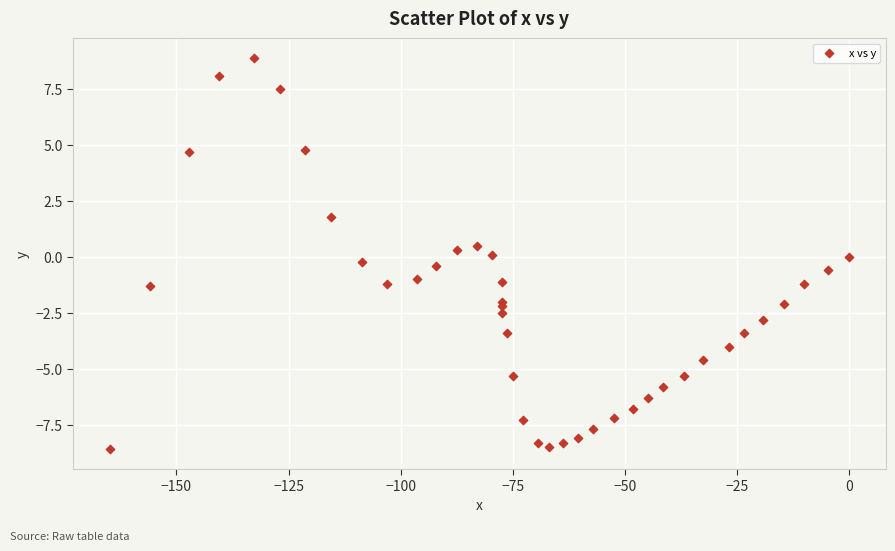

What is the range of X values (max minus min)?

164.8